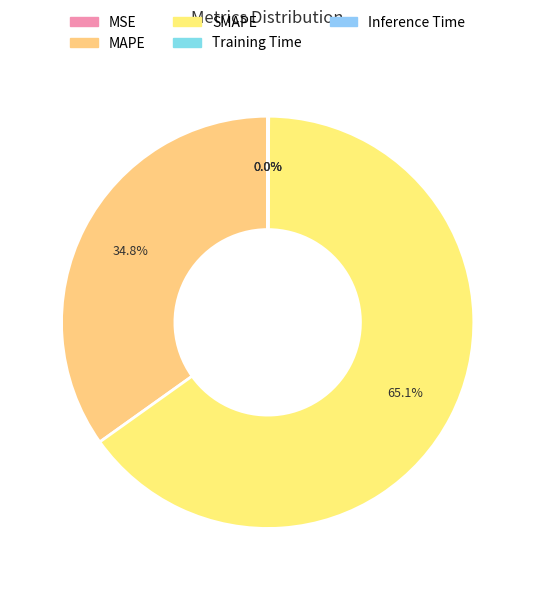

To the nearest percent, what is the difference between the Inference Time and MAPE slice percentages?

35%